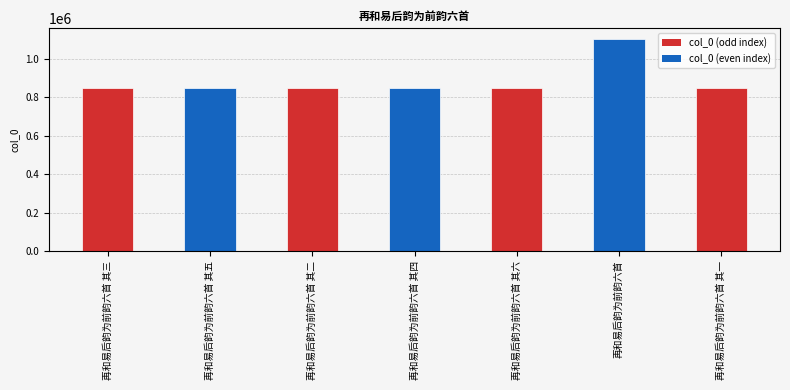

What is the average value?

885638